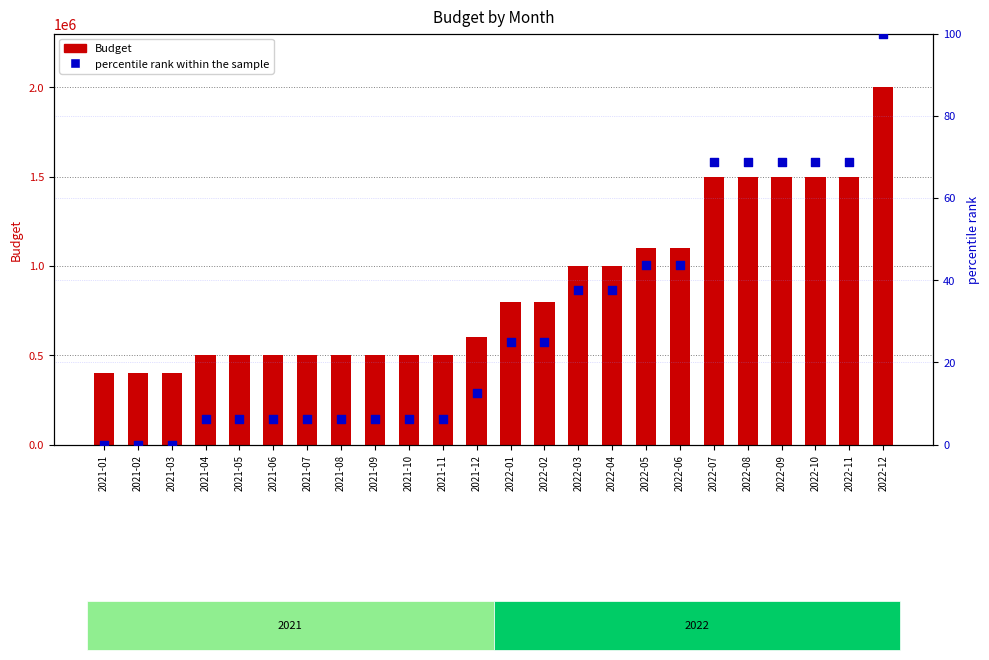

What are all the series names shown in the legend?

Budget, percentile rank within the sample